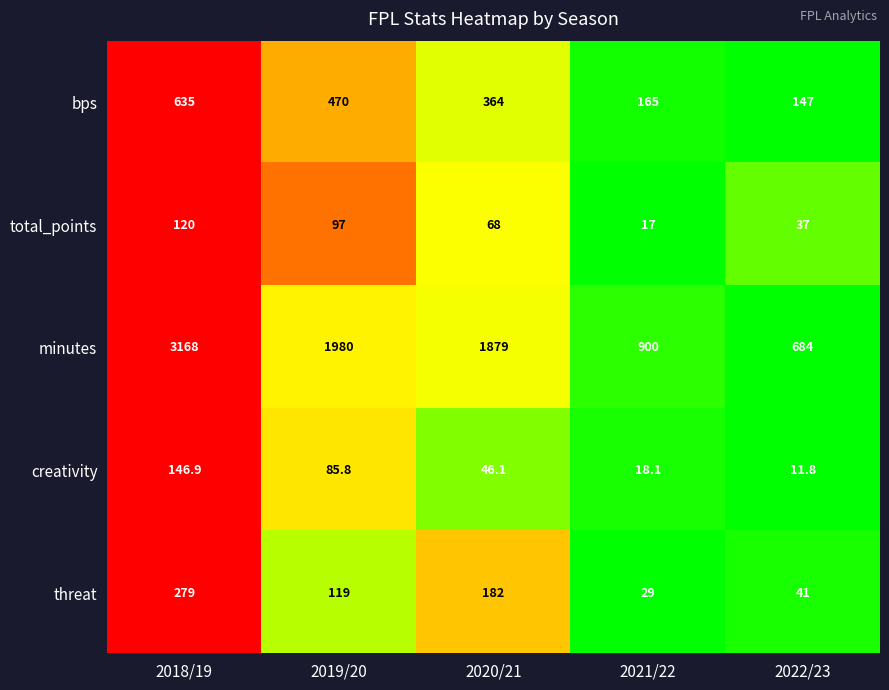

What is the spread (max minus min) of values at 2022/23?

672.2